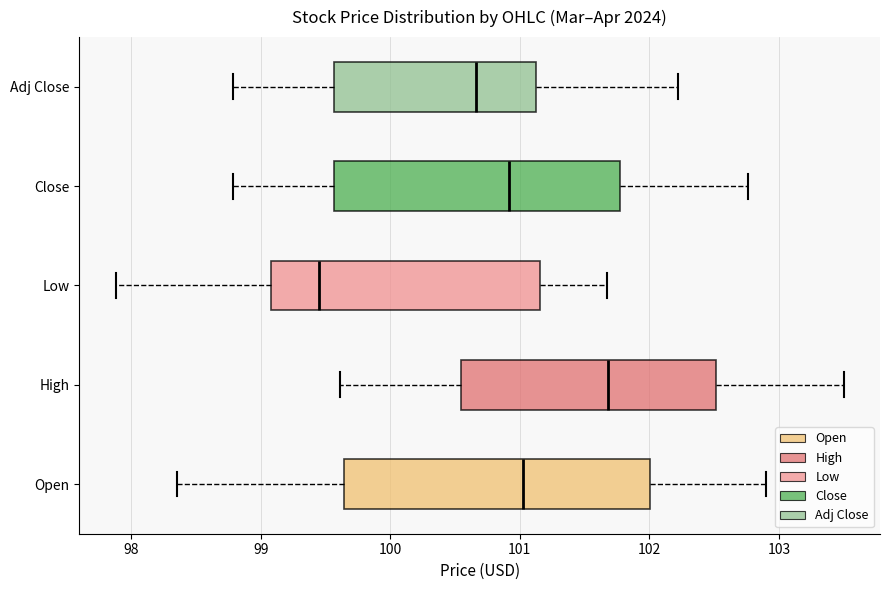

Where is the left edge of the box for Open on the x-axis? The values are not printed on the chart, so give them approximately, as read against the axis.

99.6